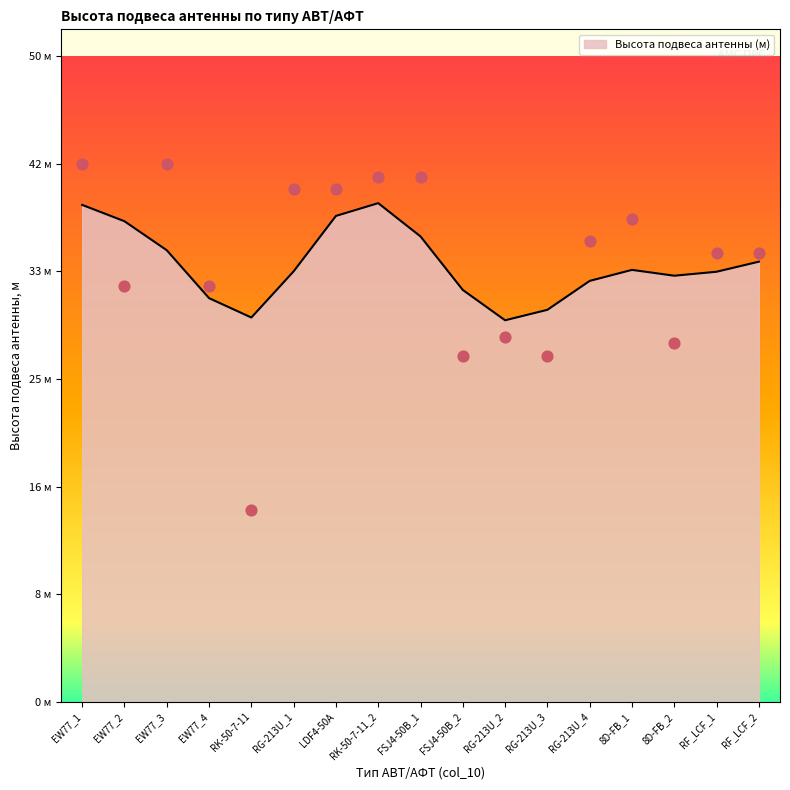

Between RG-213U_2 and RF_LCF_2, which is larger?

RF_LCF_2